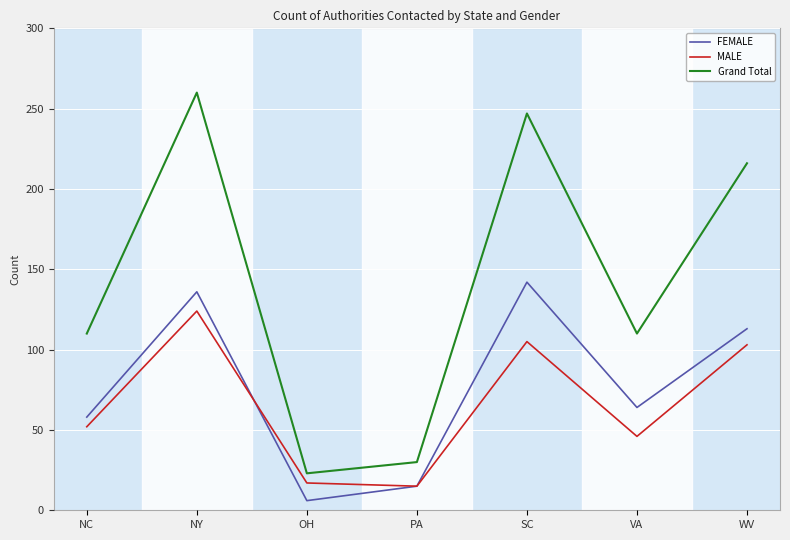

Which series changed the most between OH and SC?

Grand Total